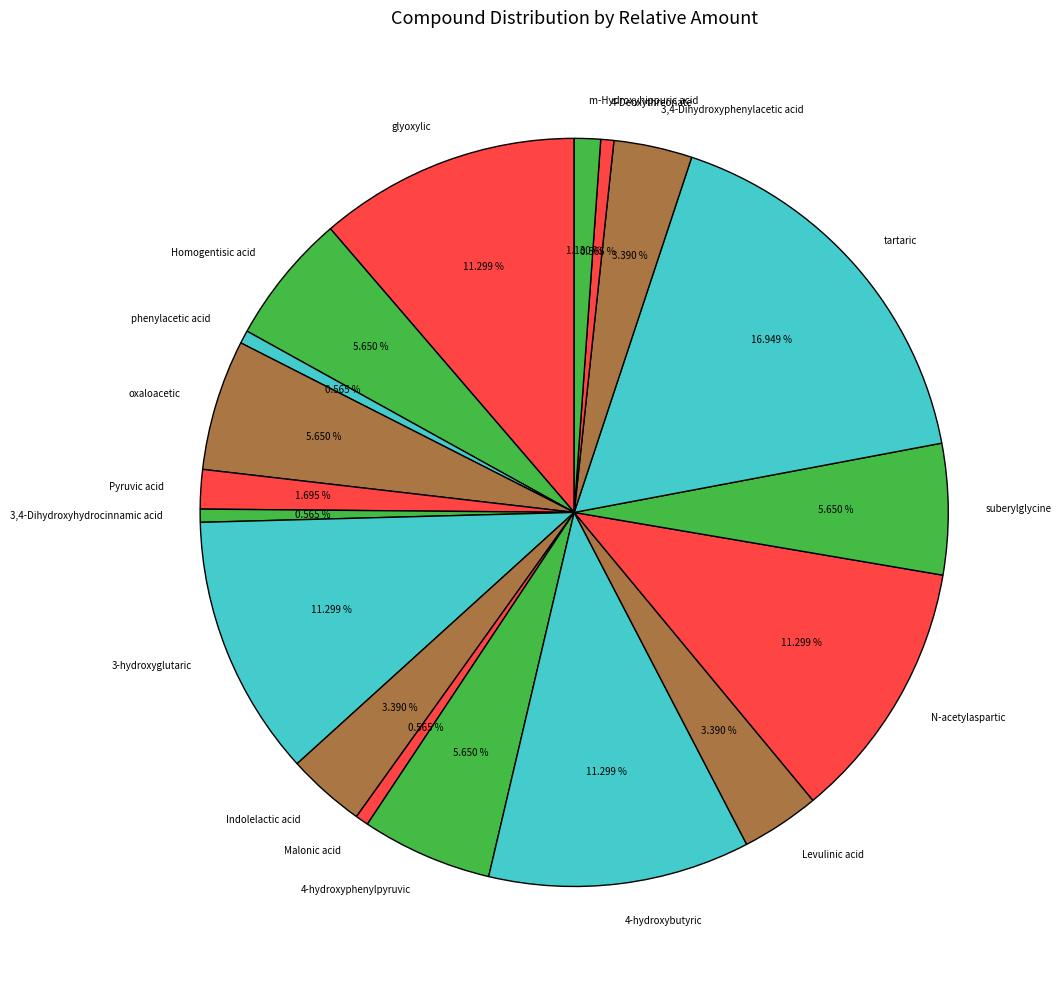

Combined, do 4-hydroxybutyric and Indolelactic acid account for over 50%?

No